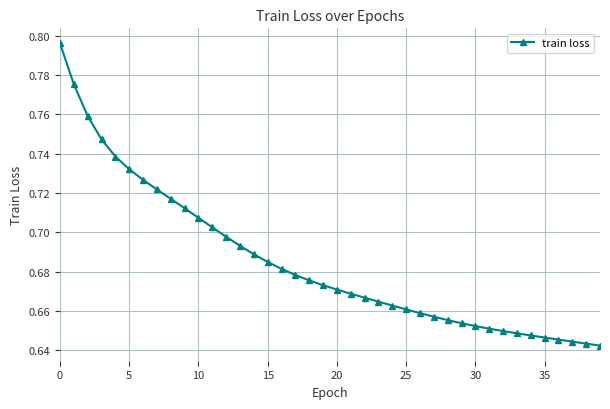

What is the sum of all values?

27.4